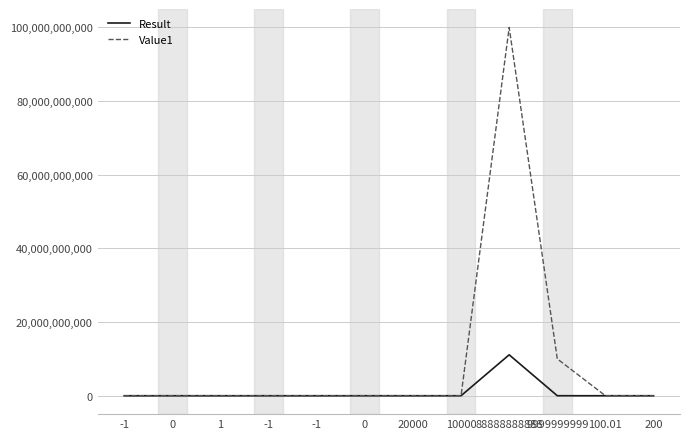

List the series in order of their overall mean, highest first.

Value1, Result